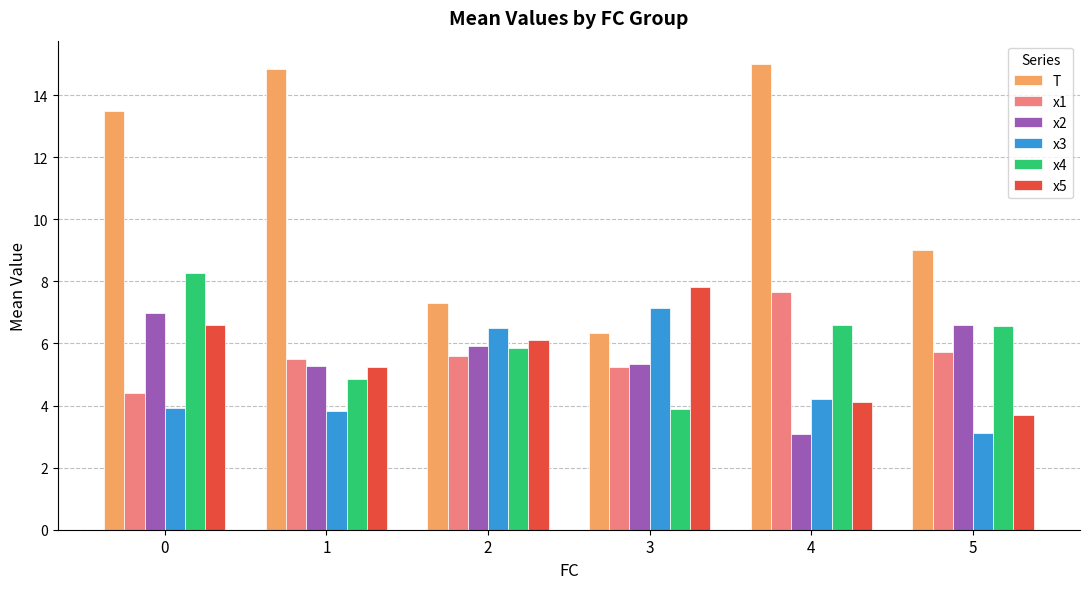

What is the minimum value for x1?

4.4